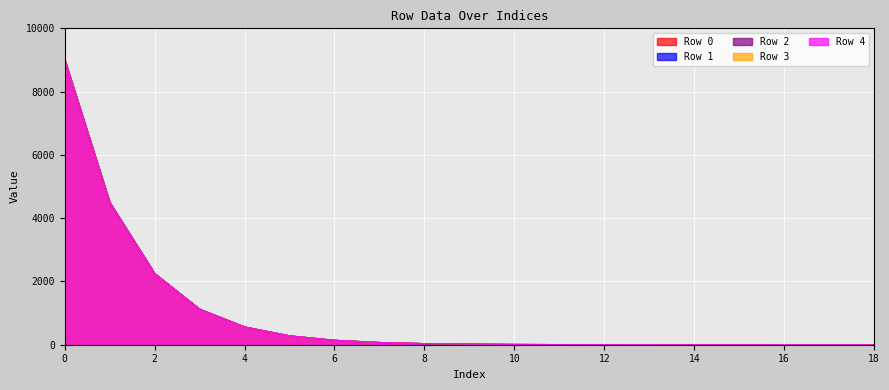

What is the difference between the maximum and minimum values in the Row 1 series?

9002.2